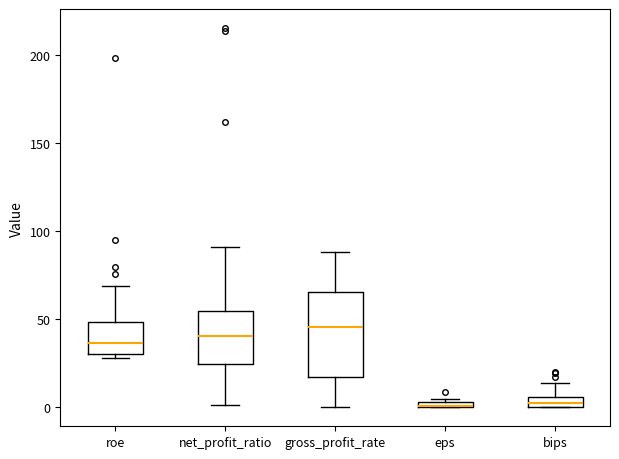

Where is the upper edge of the box for eps on the y-axis? The values are not printed on the chart, so give them approximately, as read against the axis.

5